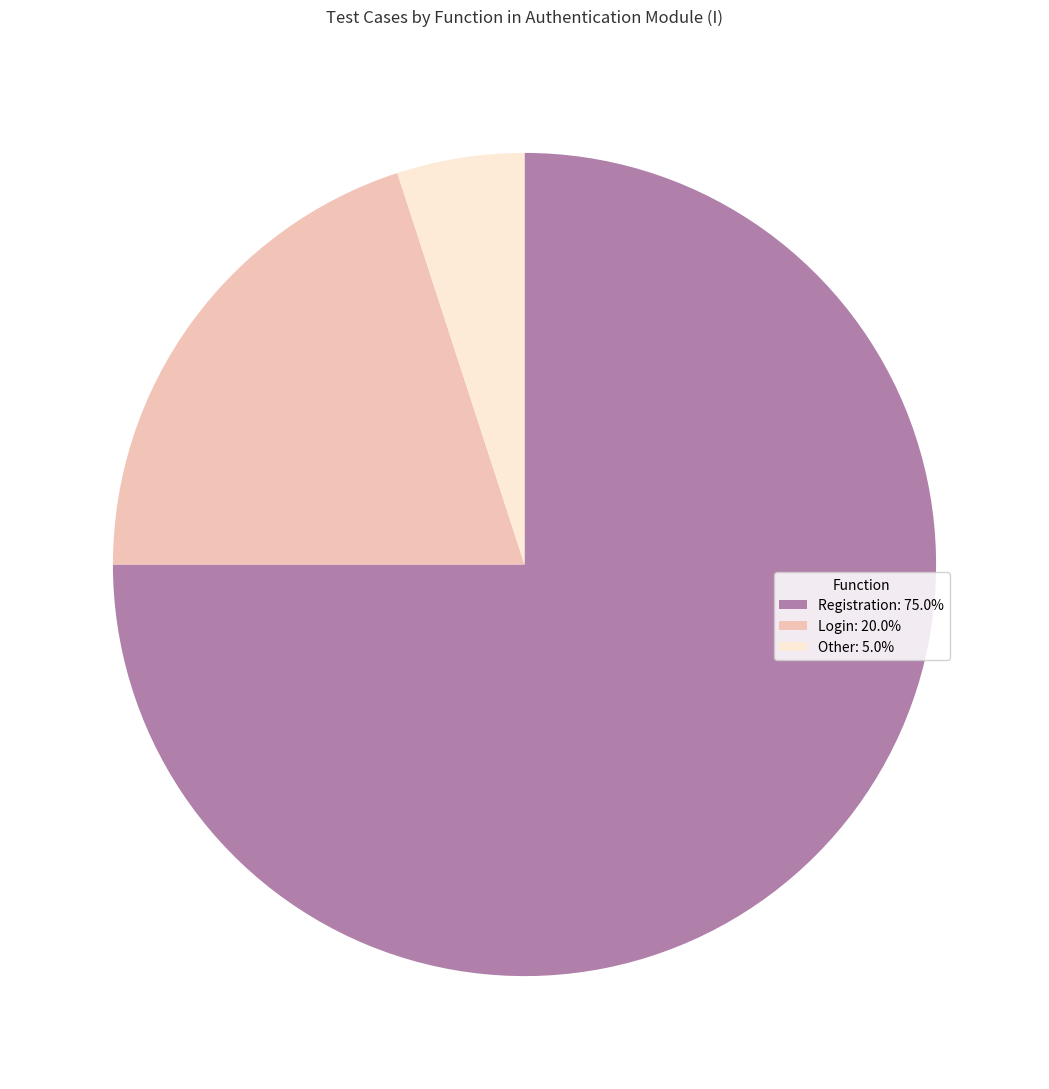

Between Registration and Login, which is larger?

Registration